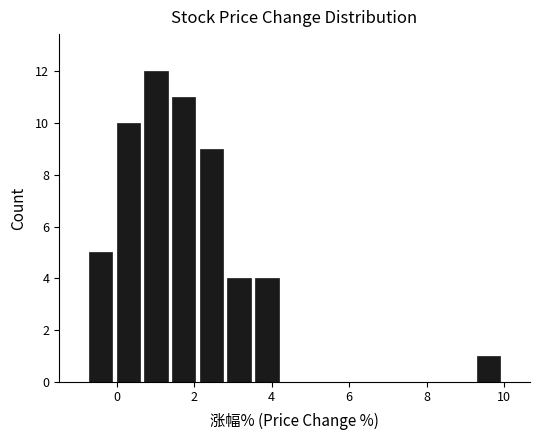

Read against the x-axis, roughly where is the centre of the tallest bar?

1.0